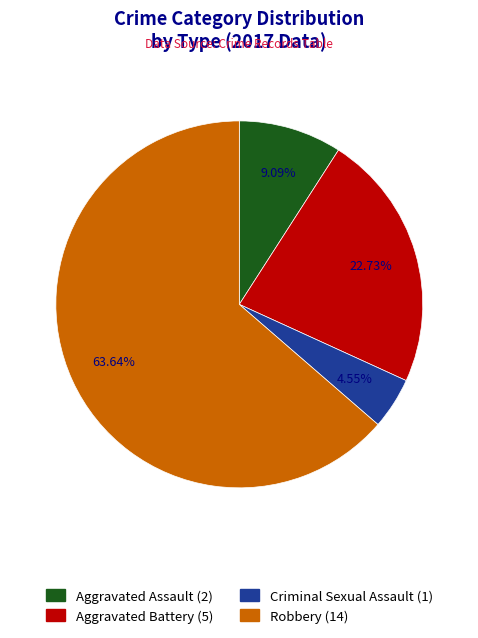

Approximately how many times larger is the value at Aggravated Battery compared to Criminal Sexual Assault?

5.0